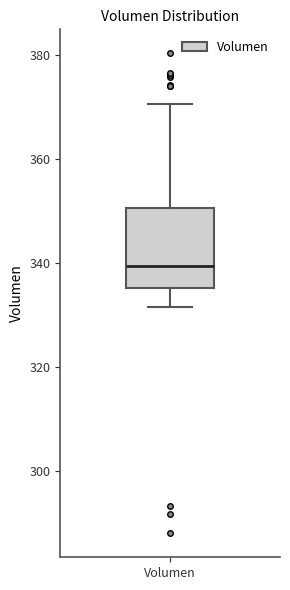

Transcribe this box plot: give where the median line is, the range the box spans, and where the two whiskers end, as read against the y-axis. The values are not printed on the chart, so give them approximately, as read against the axis.

median 340, box 336 to 350, whiskers 332 to 370